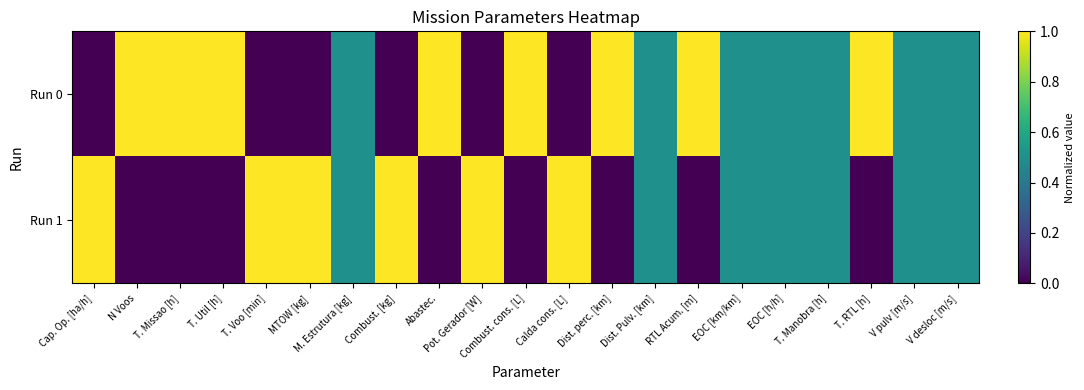

Reading left to right, extract all data points from this chart.

Run 0: Cap. Op. [ha/h]=0.0	N Voos=1.0	T. Missao [h]=1.0	T. Util [h]=1.0	T. Voo [min]=0.0	MTOW [kg]=0.0	M. Estrutura [kg]=0.5	Combust. [kg]=0.0	Abastec.=1.0	Pot. Gerador [W]=0.0	Combust. cons. [L]=1.0	Calda cons. [L]=0.0	Dist. perc. [km]=1.0	Dist. Pulv. [km]=0.5	RTL Acum. [m]=1.0	EOC [km/km]=0.5	EOC [h/h]=0.5	T. Manobra [h]=0.5	T. RTL [h]=1.0	V pulv [m/s]=0.5	V desloc [m/s]=0.5
Run 1: Cap. Op. [ha/h]=1.0	N Voos=0.0	T. Missao [h]=0.0	T. Util [h]=0.0	T. Voo [min]=1.0	MTOW [kg]=1.0	M. Estrutura [kg]=0.5	Combust. [kg]=1.0	Abastec.=0.0	Pot. Gerador [W]=1.0	Combust. cons. [L]=0.0	Calda cons. [L]=1.0	Dist. perc. [km]=0.0	Dist. Pulv. [km]=0.5	RTL Acum. [m]=0.0	EOC [km/km]=0.5	EOC [h/h]=0.5	T. Manobra [h]=0.5	T. RTL [h]=0.0	V pulv [m/s]=0.5	V desloc [m/s]=0.5